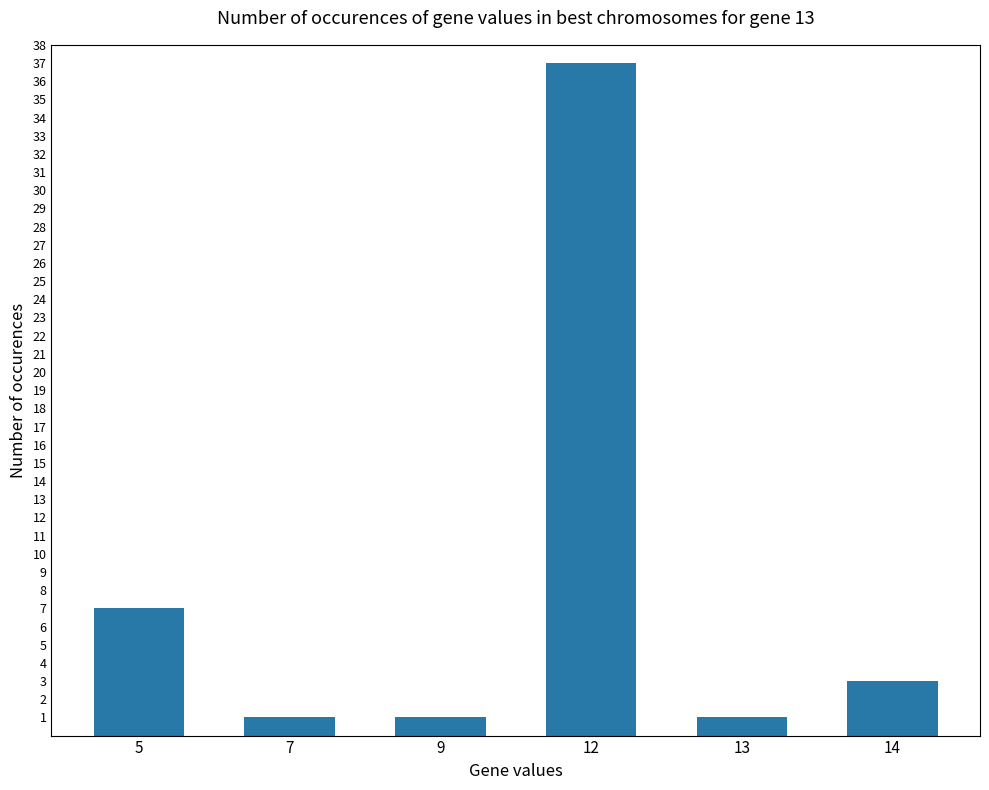

What is the change in value from 5 to 14?

-4